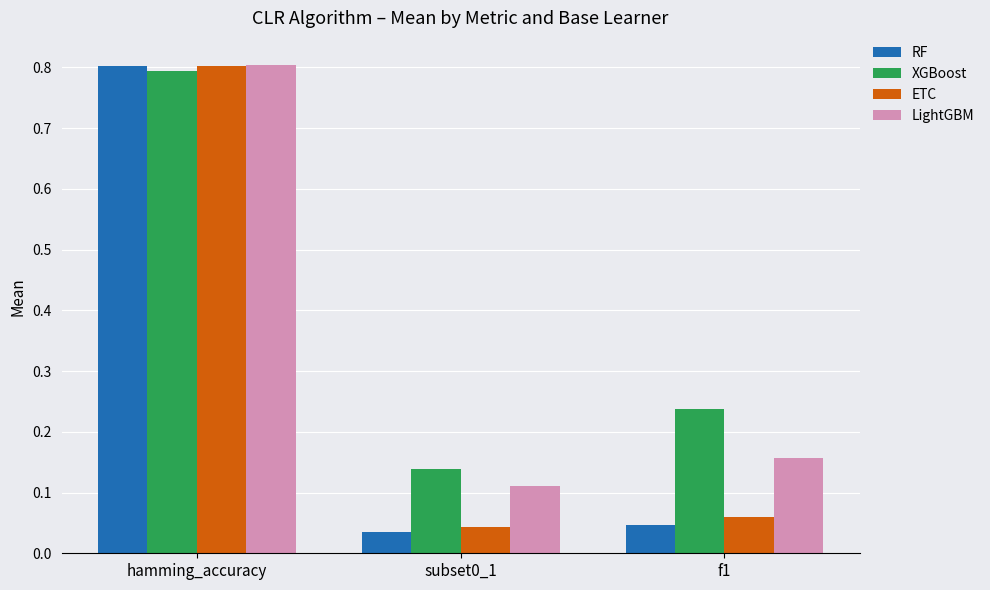

At which category is the sum across all series the highest?

hamming_accuracy